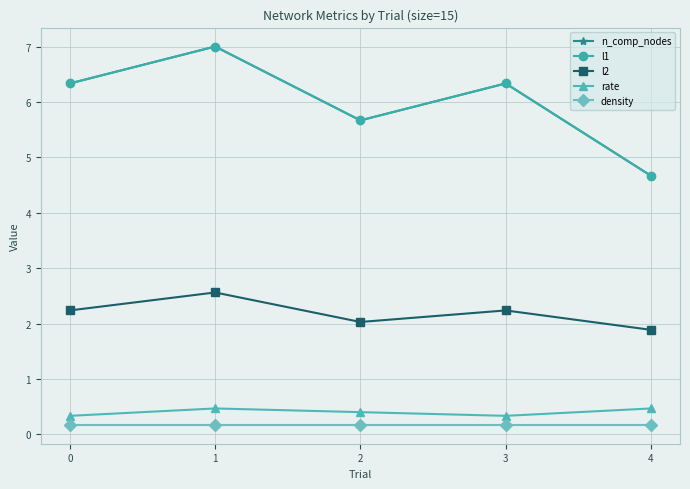

Is this an area chart (filled region under the line)?

No